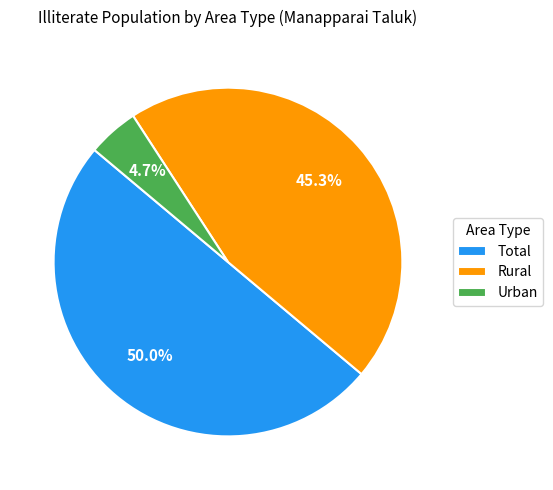

The Total slice represents 56% of the pie. True or false?

False